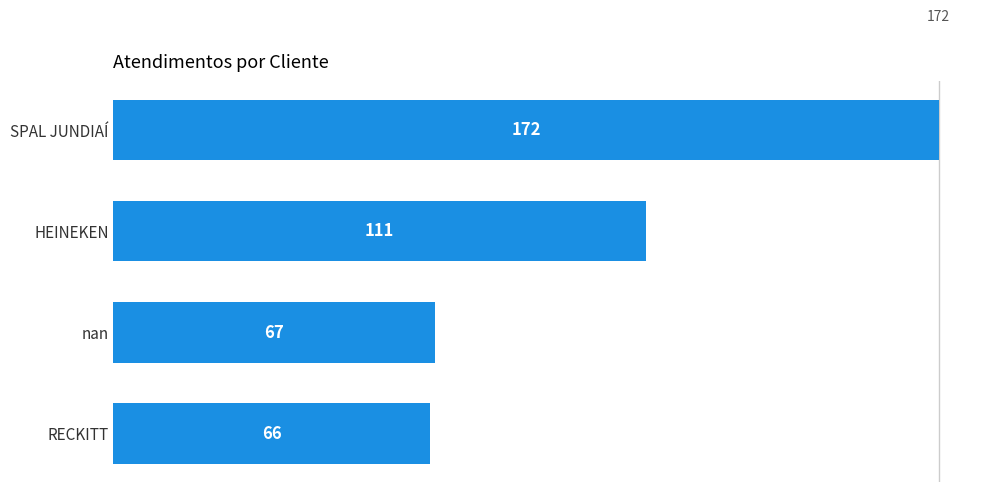

The chart shows a value of 172 at HEINEKEN. True or false?

False